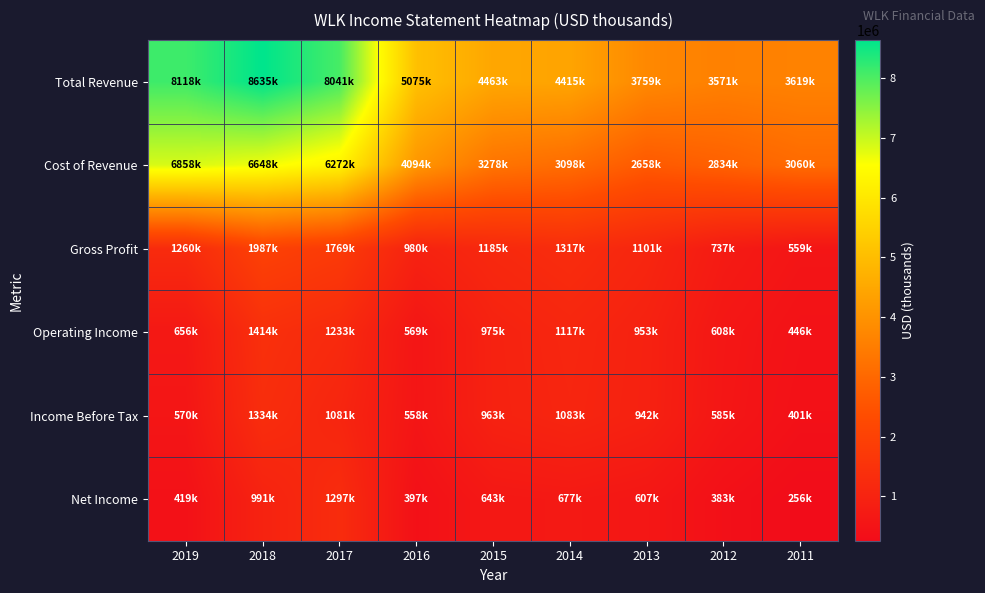

What is the smallest value displayed?

256700